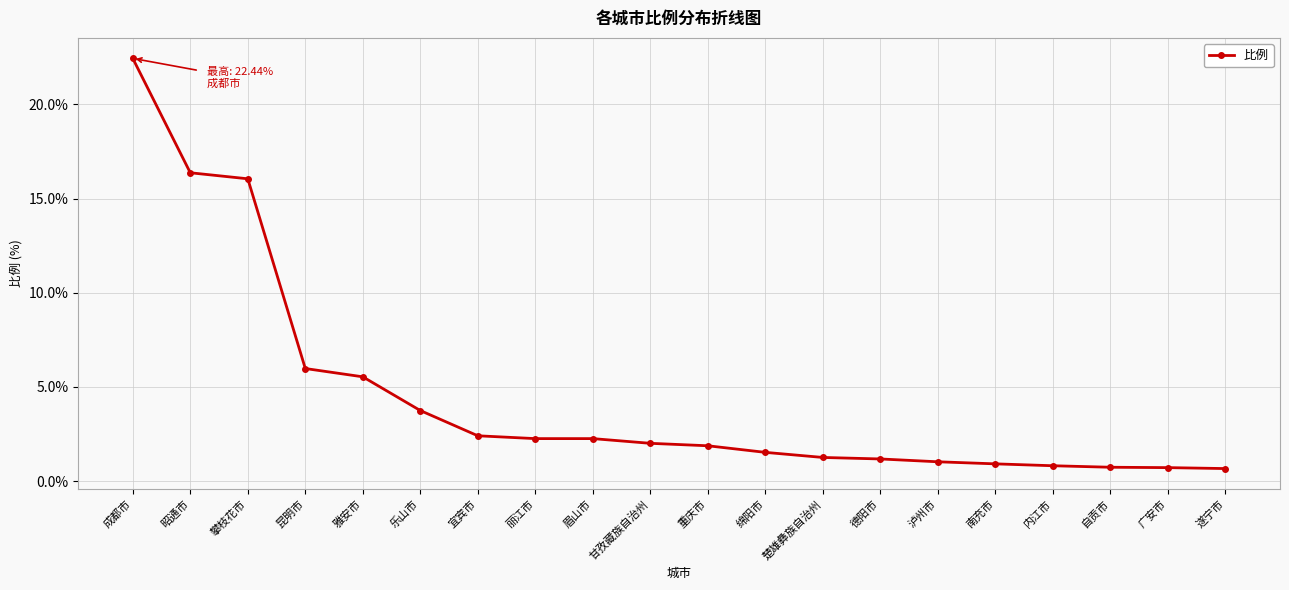

What position from the left is 昭通市?

2